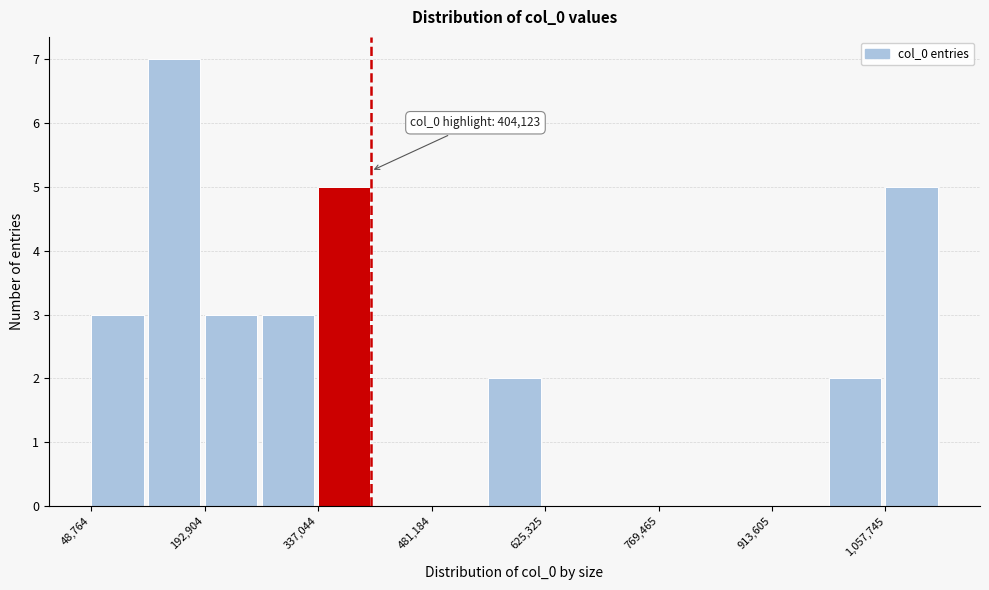

Around what value on the x-axis is the tallest bar? Give the approximate position of its centre, as read against the axis.

160000